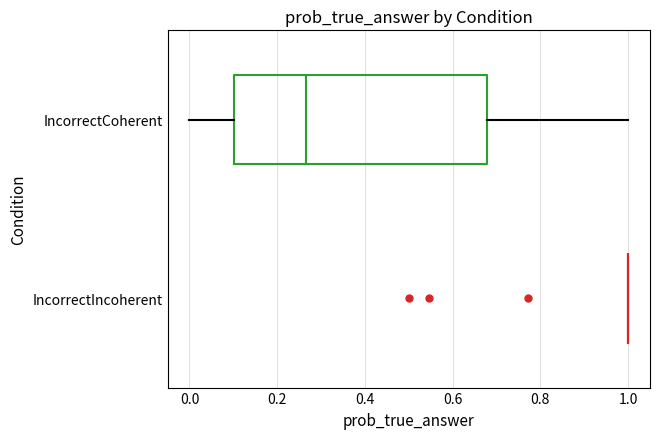

Reading bottom to top, transcribe this box plot: for each box, give where its median line is, the range the box spans, and where its two whiskers end, as read against the x-axis. The values are not printed on the chart, so give them approximately, as read against the axis.

IncorrectIncoherent: box collapsed to a line at 1.00, whiskers 1.00 to 1.00
IncorrectCoherent: median 0.26, box 0.10 to 0.68, whiskers 0.00 to 1.00